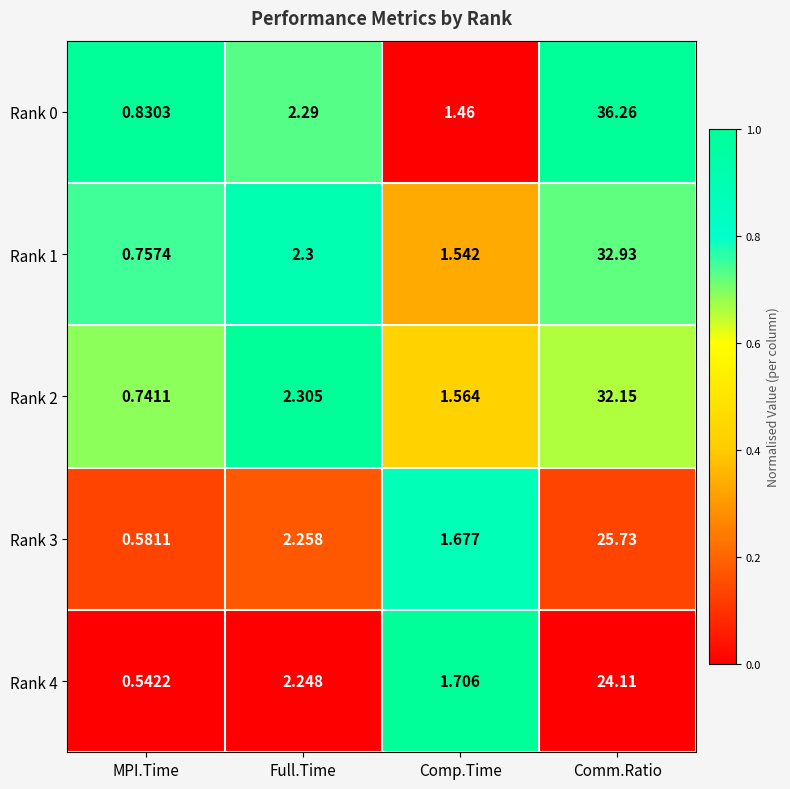

Is the value of Rank 0 at Comm.Ratio greater than the value of Rank 2 at MPI.Time?

Yes